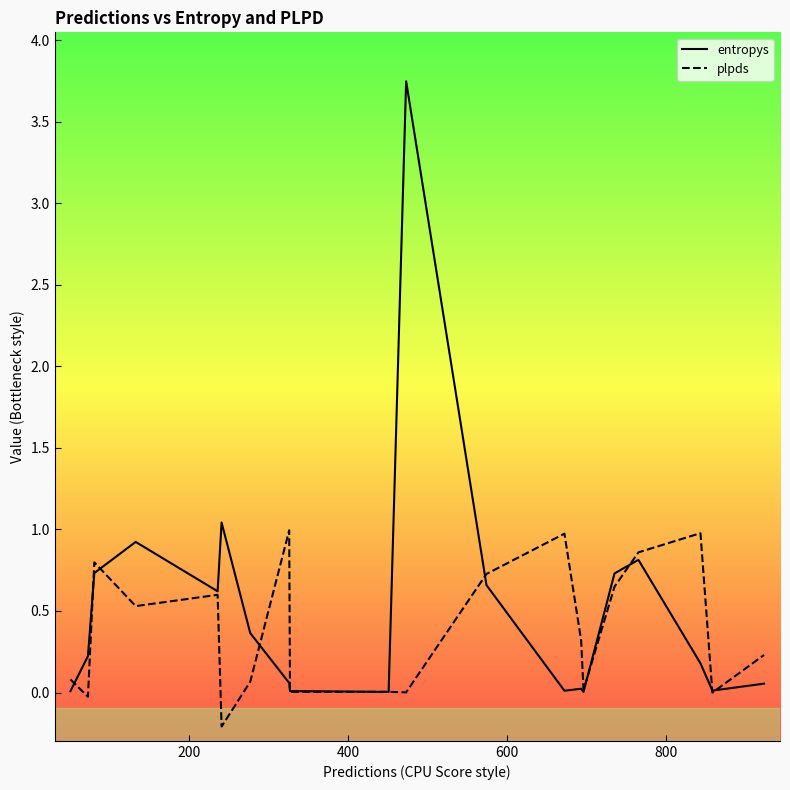

Rank the series by their maximum value, from lowest to highest.

plpds, entropys